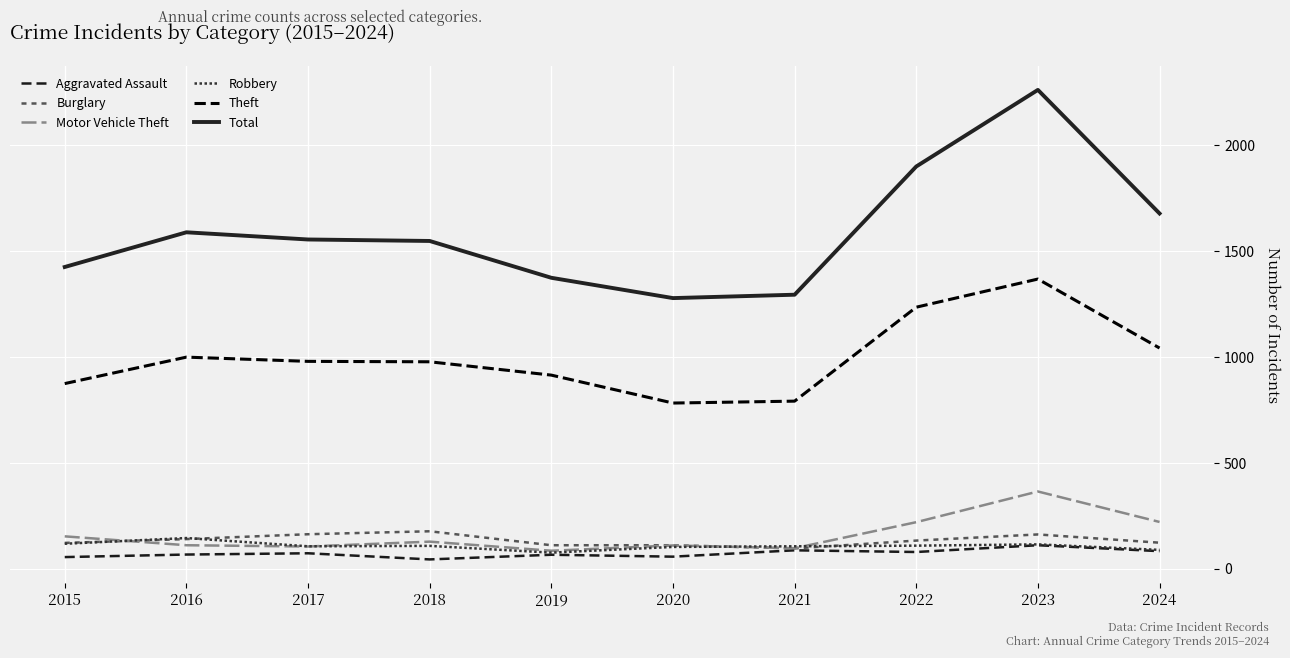

What value does the Robbery series have at 2017?

105